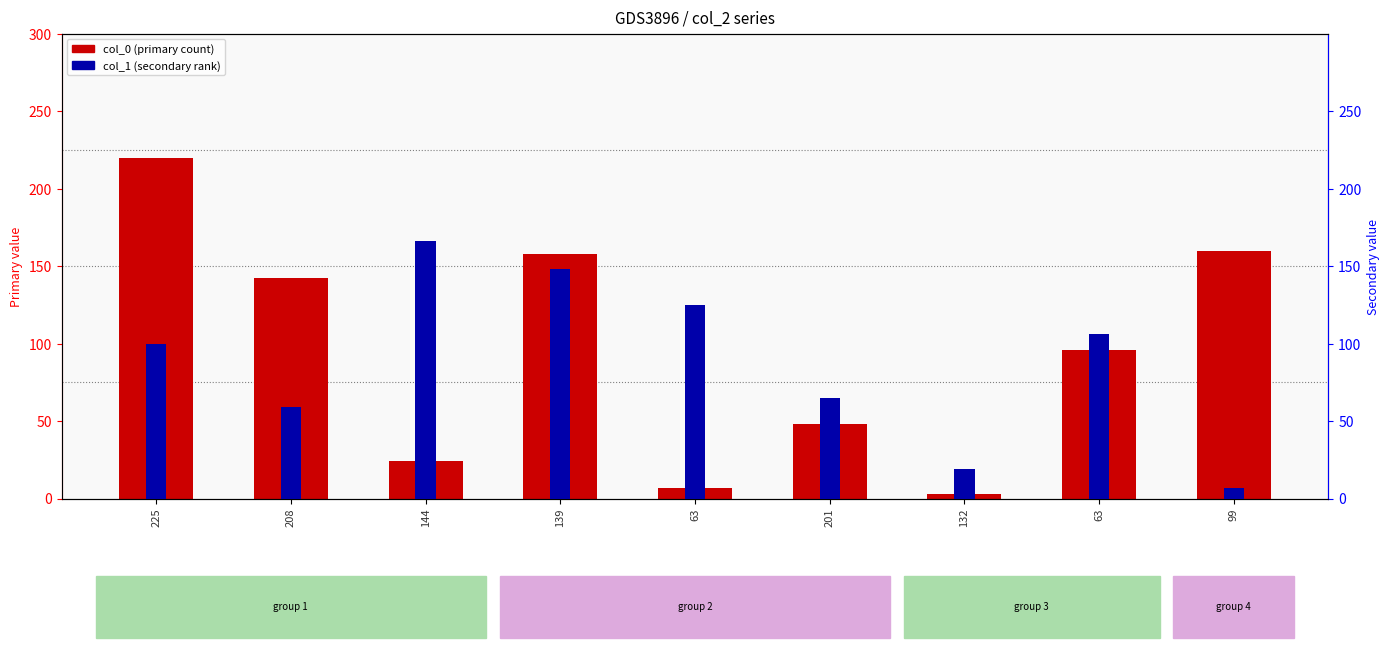

At which label is col_0 (primary) closest to 111?

63